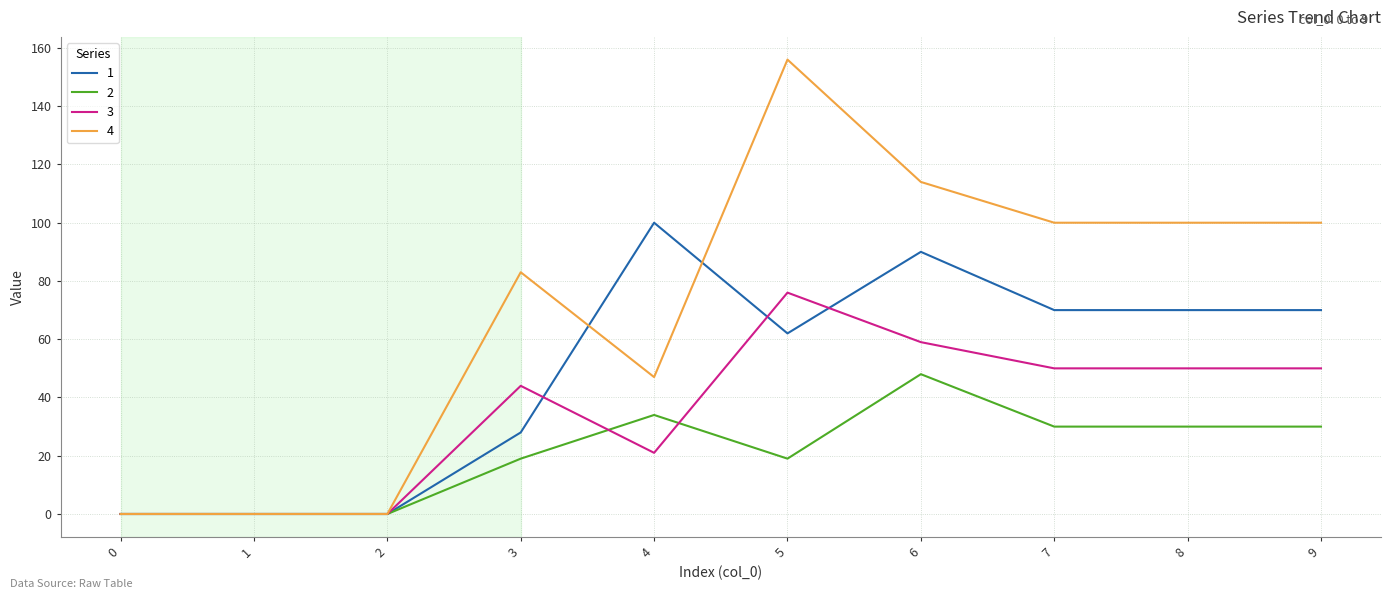

How many lines are shown in the chart?

4